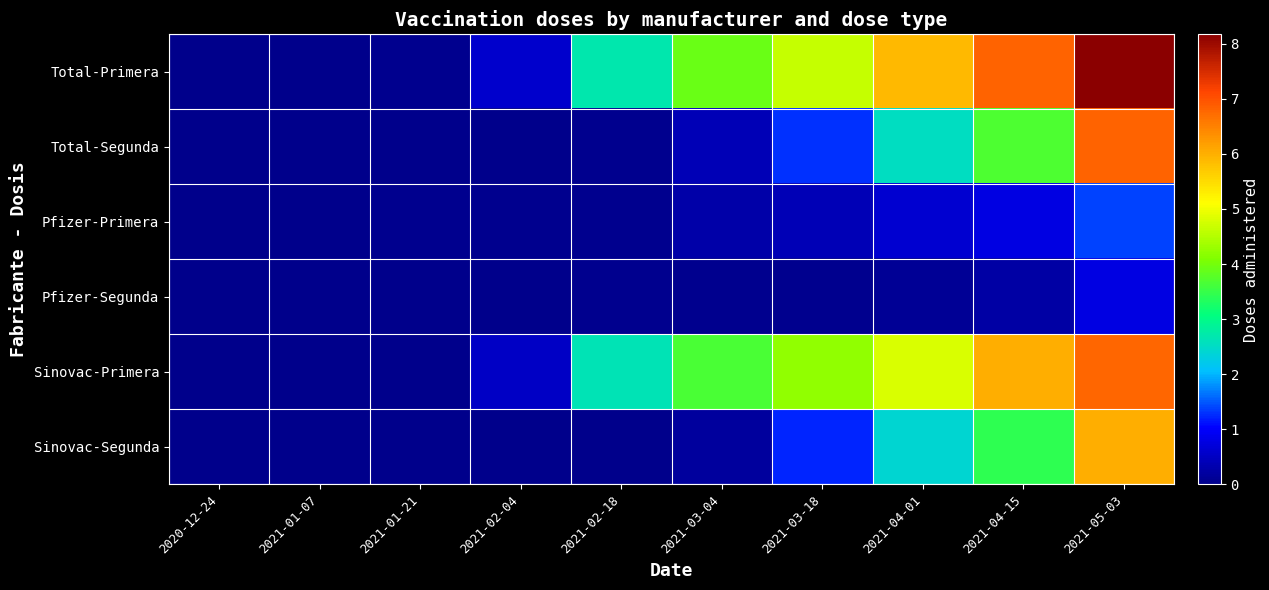

How many categories are shown in the chart?

10